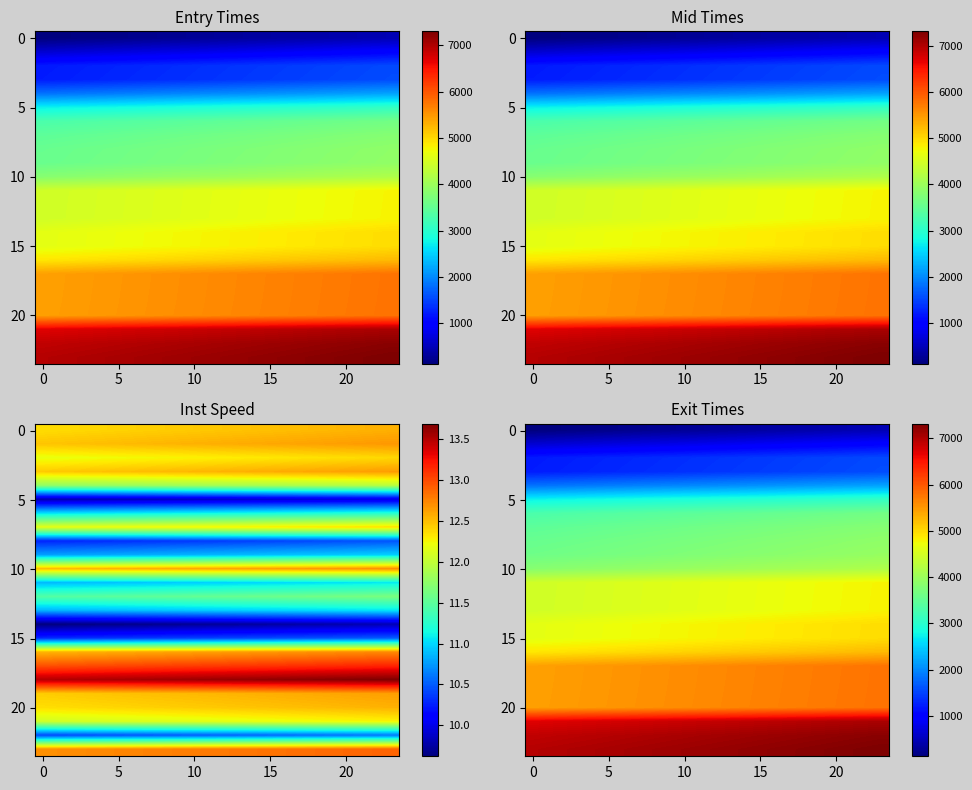

Between 14 and 17, which is larger?

17